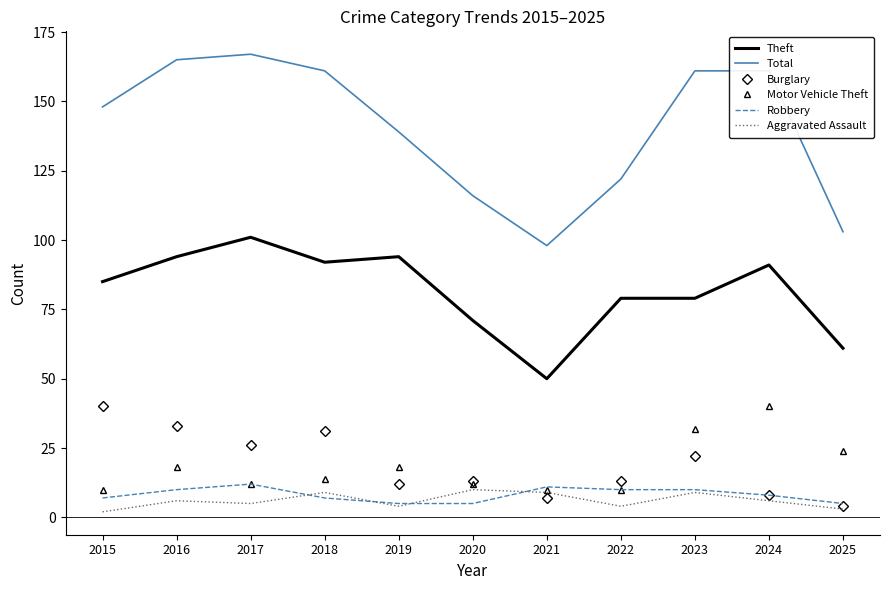

True or false: Motor Vehicle Theft has a value of 28 at 2016.

False